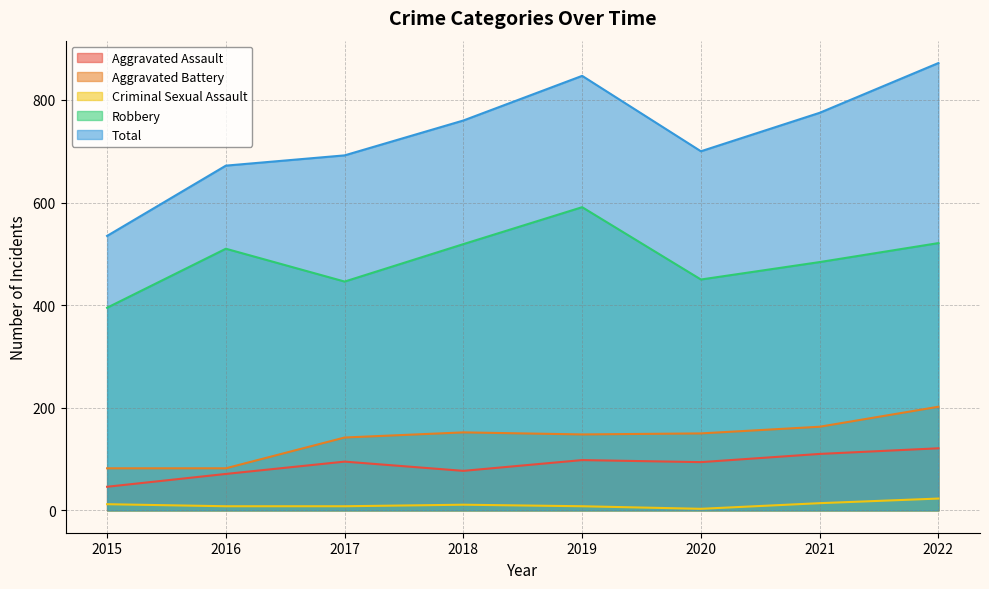

Which label corresponds to the smallest value in the chart?

2020